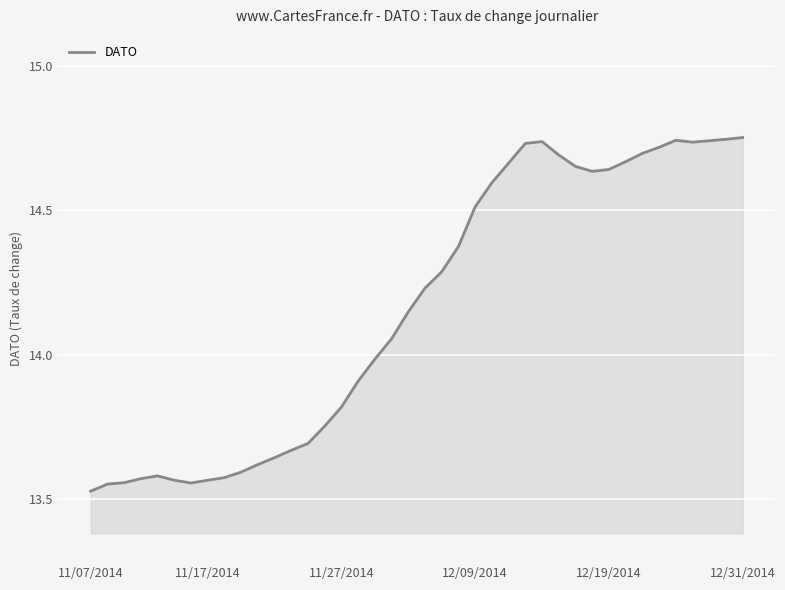

True or false: the data has more than 0 interior local peaks.

True